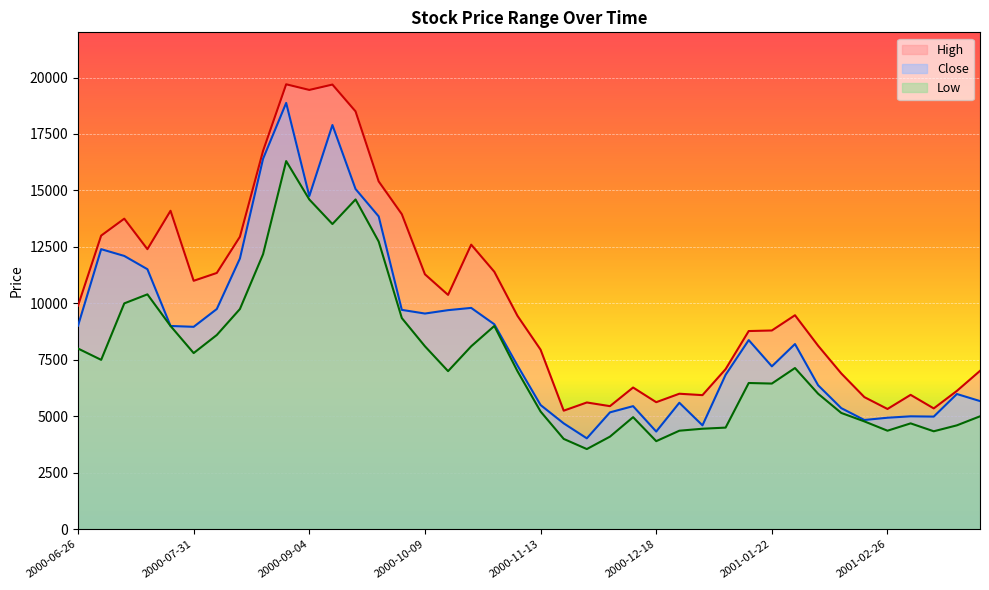

At which category does High reach its first local valley?

2000-07-17